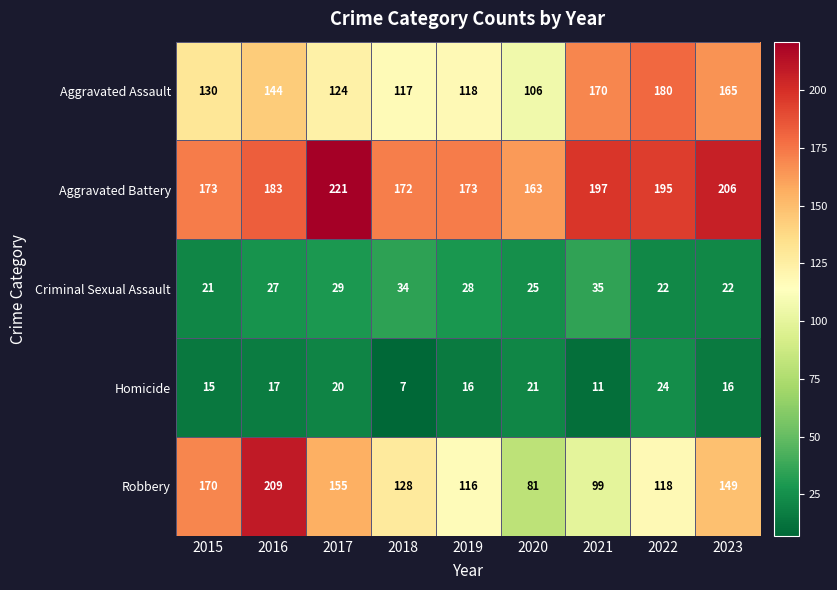

What is the spread (max minus min) of values at 2019?

157